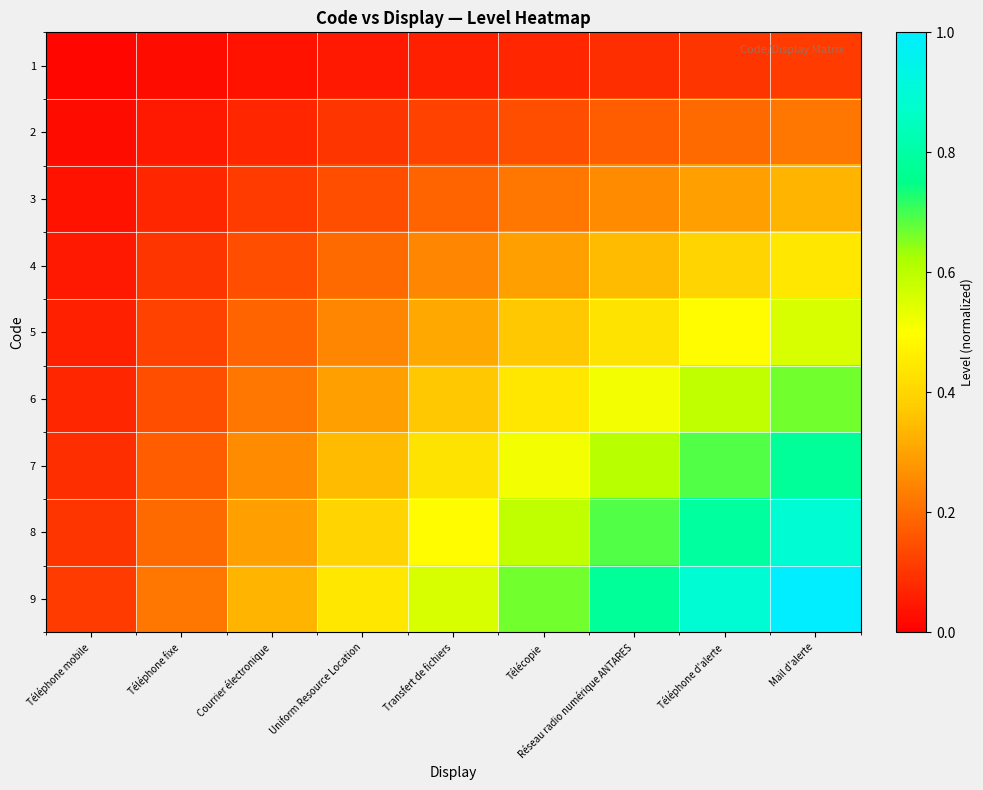

How many categories are shown in the chart?

9